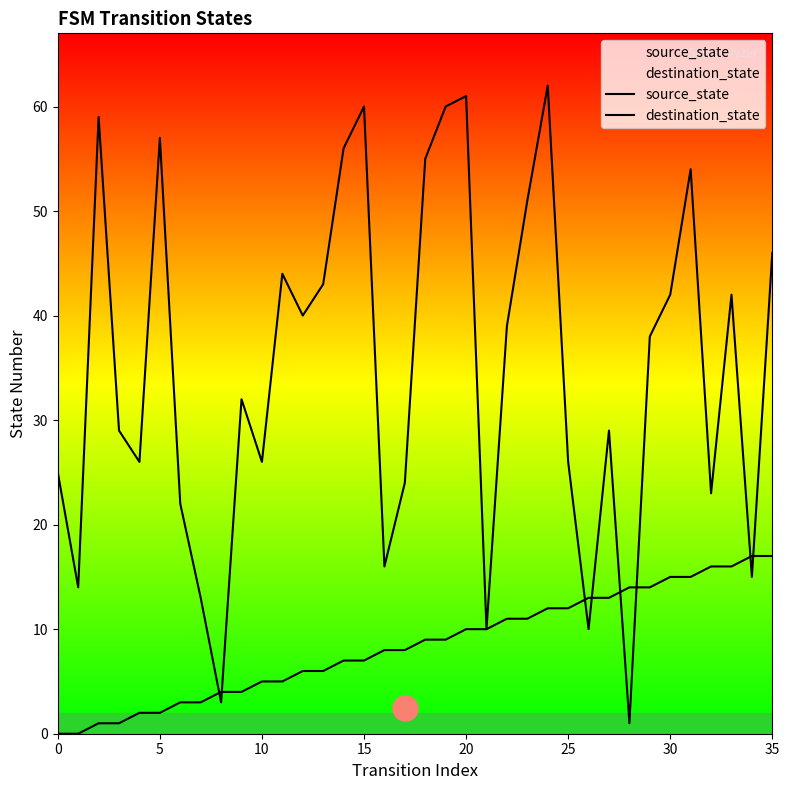

At which category does the chart reach its peak across all series?

24